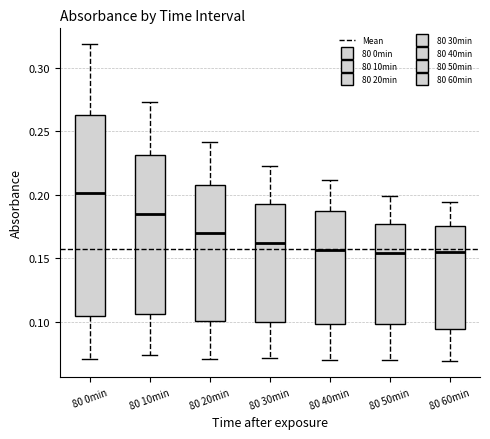

Reading left to right, transcribe this box plot: for each box, give where its median line is, the range the box spans, and where its two whiskers end, as read against the y-axis. The values are not printed on the chart, so give them approximately, as read against the axis.

80 0min: median 0.200, box 0.105 to 0.265, whiskers 0.070 to 0.320
80 10min: median 0.185, box 0.105 to 0.230, whiskers 0.075 to 0.275
80 20min: median 0.170, box 0.100 to 0.210, whiskers 0.070 to 0.240
80 30min: median 0.160, box 0.100 to 0.195, whiskers 0.070 to 0.220
80 40min: median 0.155, box 0.100 to 0.185, whiskers 0.070 to 0.210
80 50min: median 0.155, box 0.100 to 0.175, whiskers 0.070 to 0.200
80 60min: median 0.155, box 0.095 to 0.175, whiskers 0.070 to 0.195